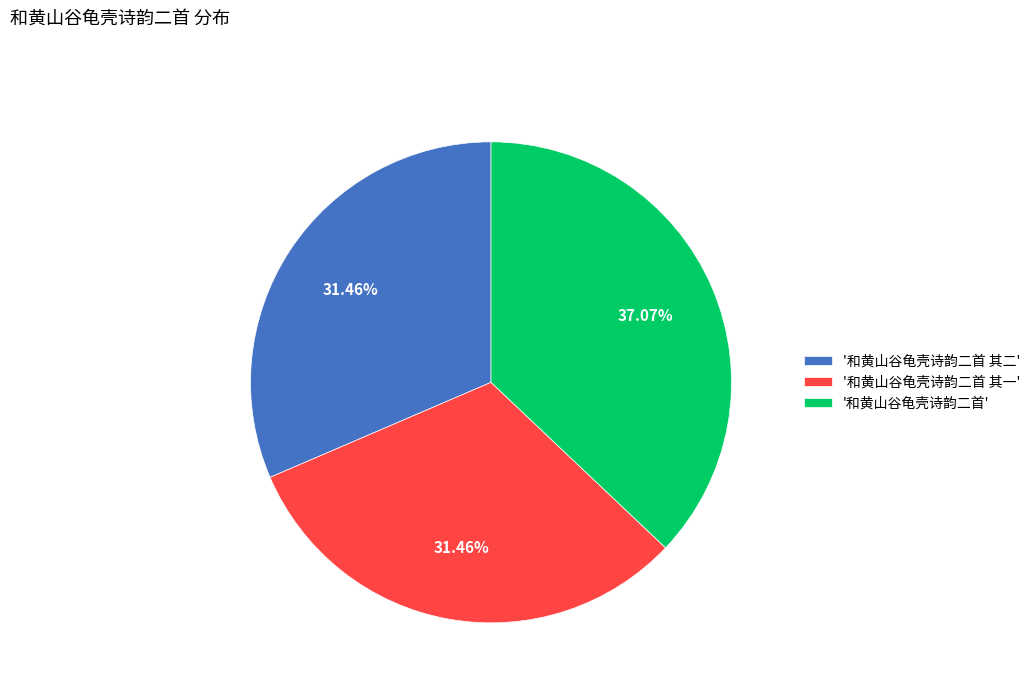

Approximately how many times larger is the value at '和黄山谷龟壳诗韵二首 其二' compared to '和黄山谷龟壳诗韵二首 其一'?

1.0